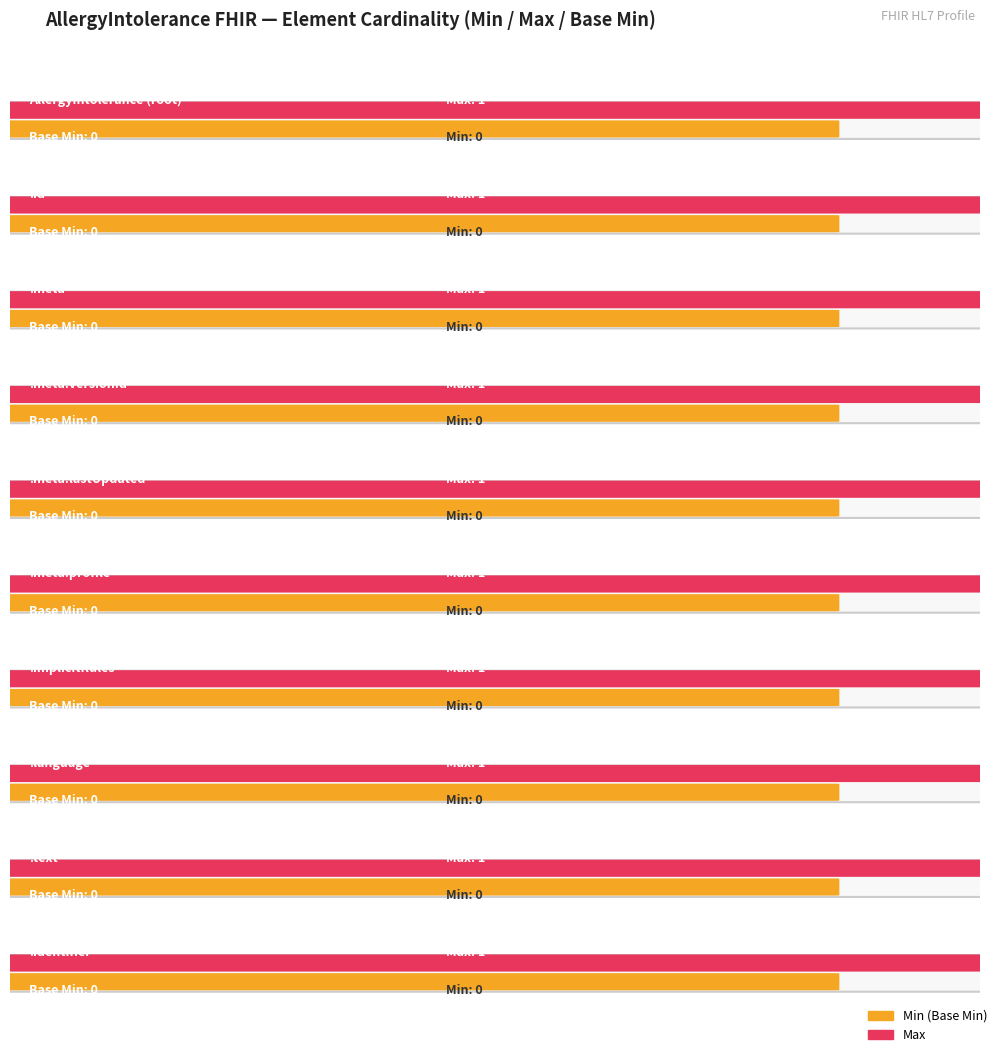

At AllergyIntolerance.meta.profile, list the series in order from smallest to largest.

Min, Base Min, Max